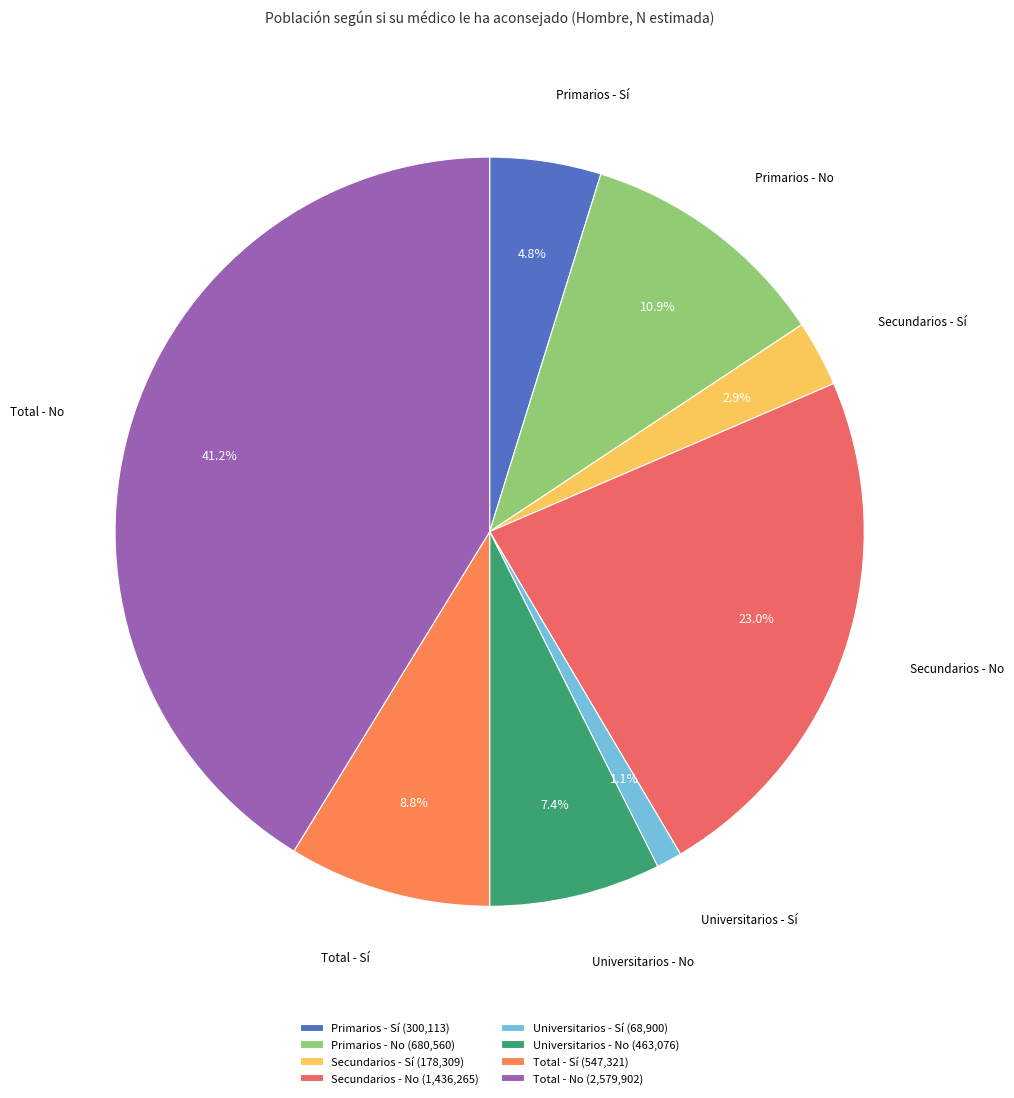

To the nearest percent, what percentage of the pie is Primarios - No?

11%